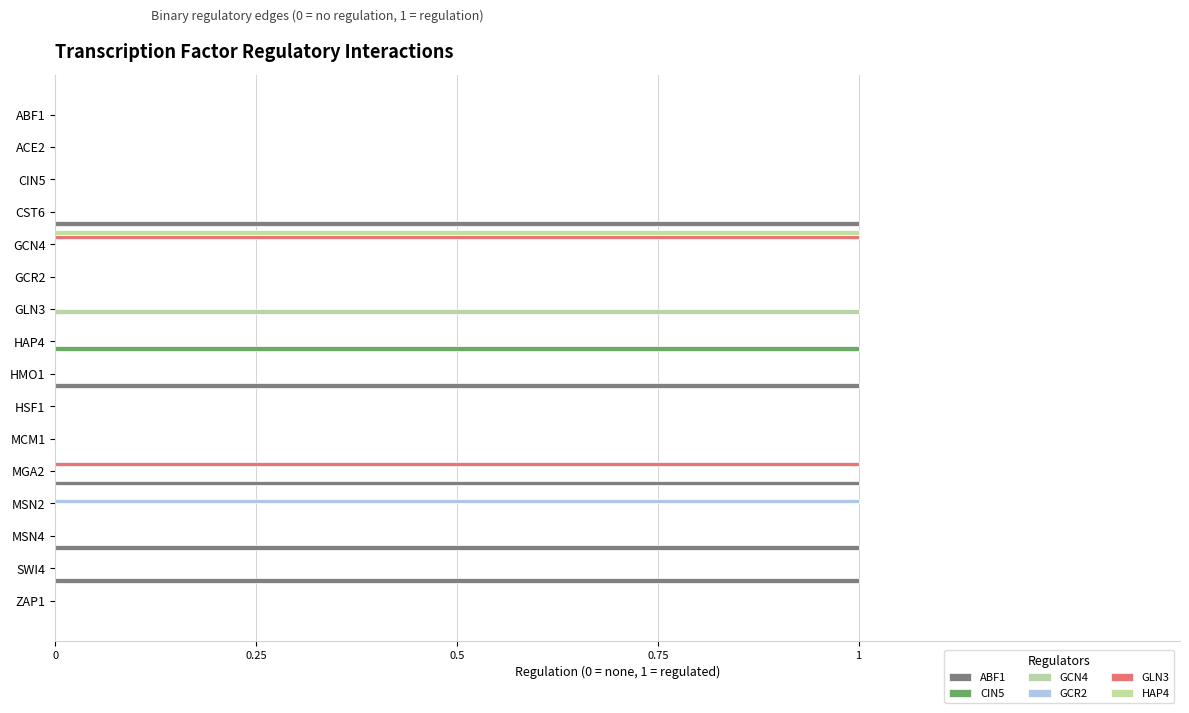

Count the number of data series in this chart.

6